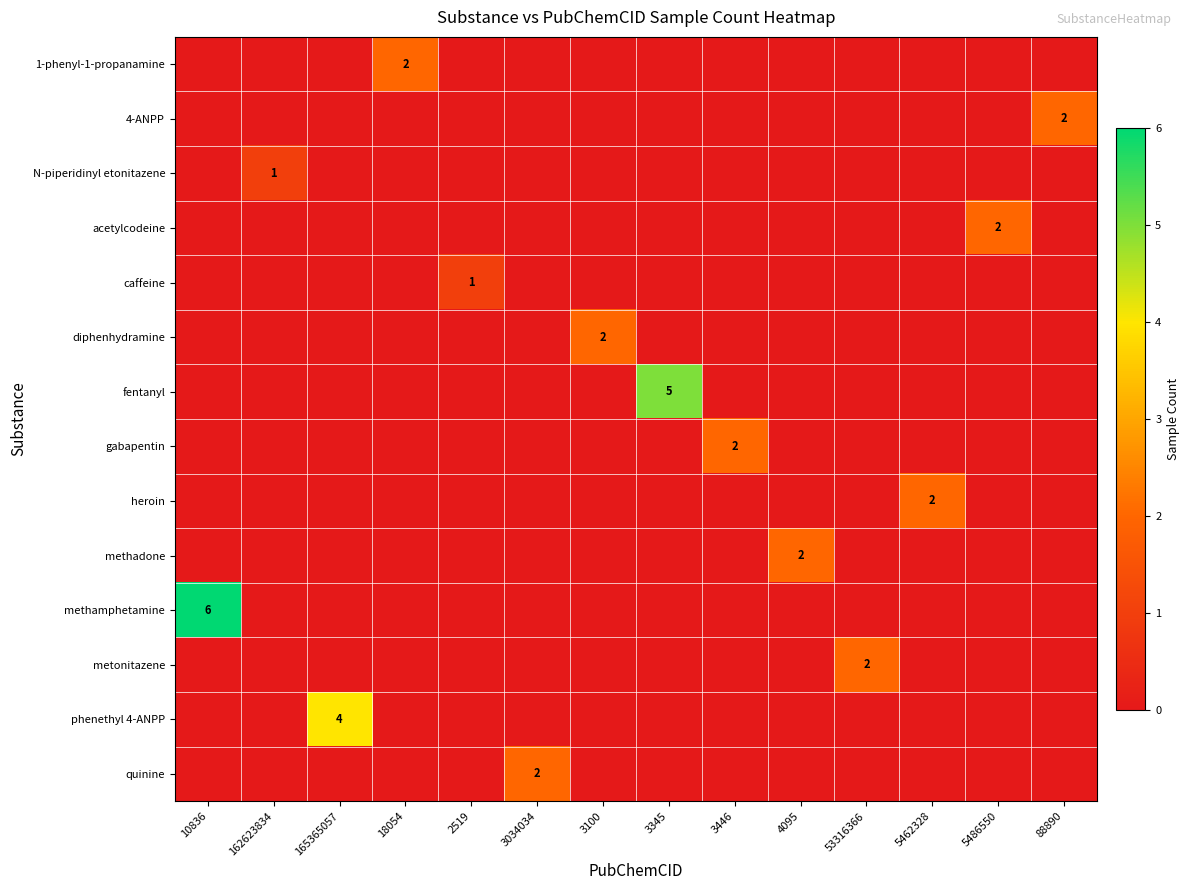

At which category does the chart reach its minimum across all series?

10836